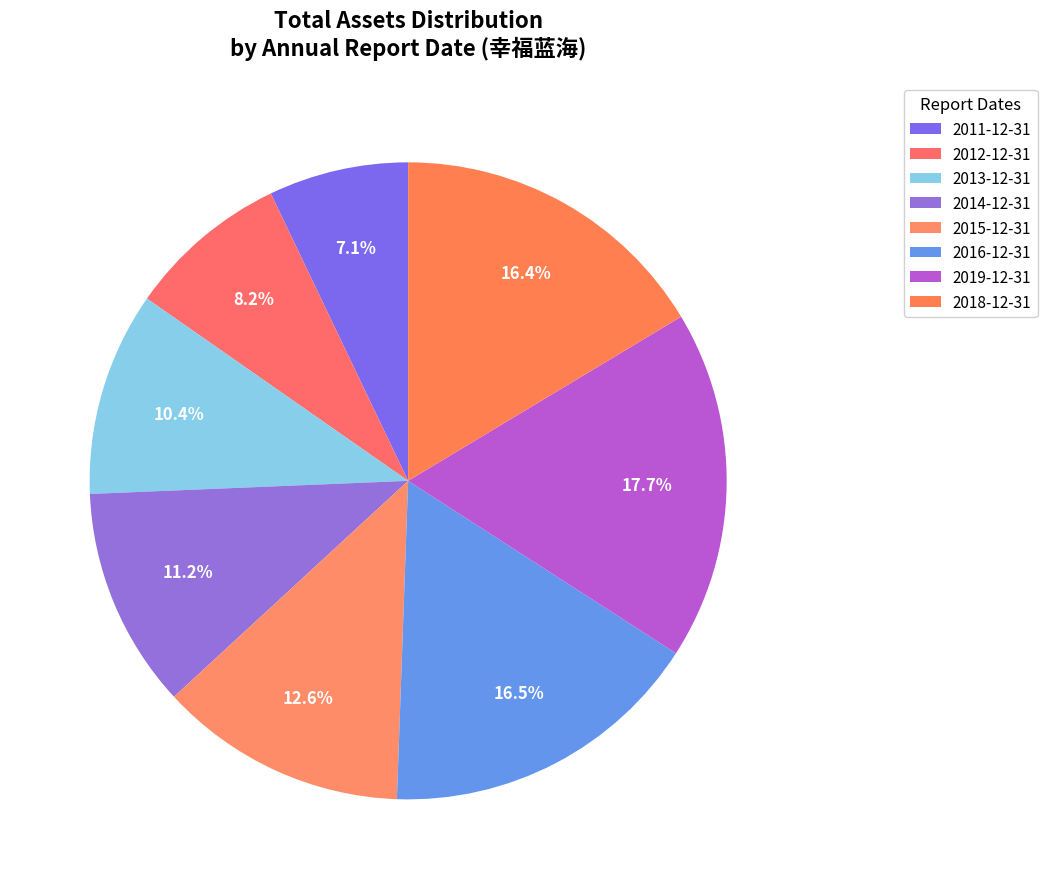

What portion of the pie excludes 2016-12-31?

83.5%